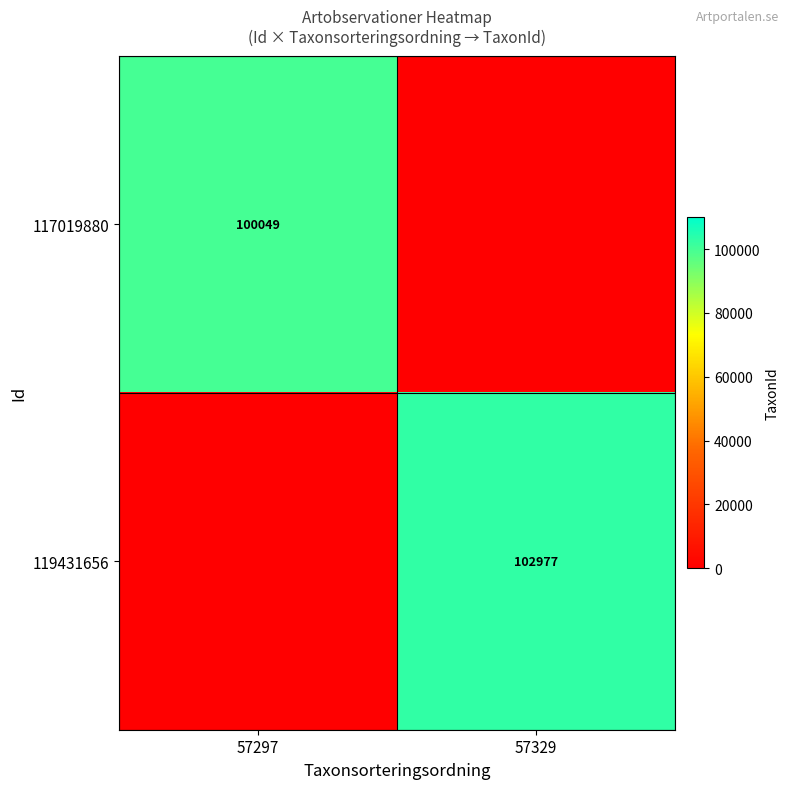

How many data points does each series have?

2